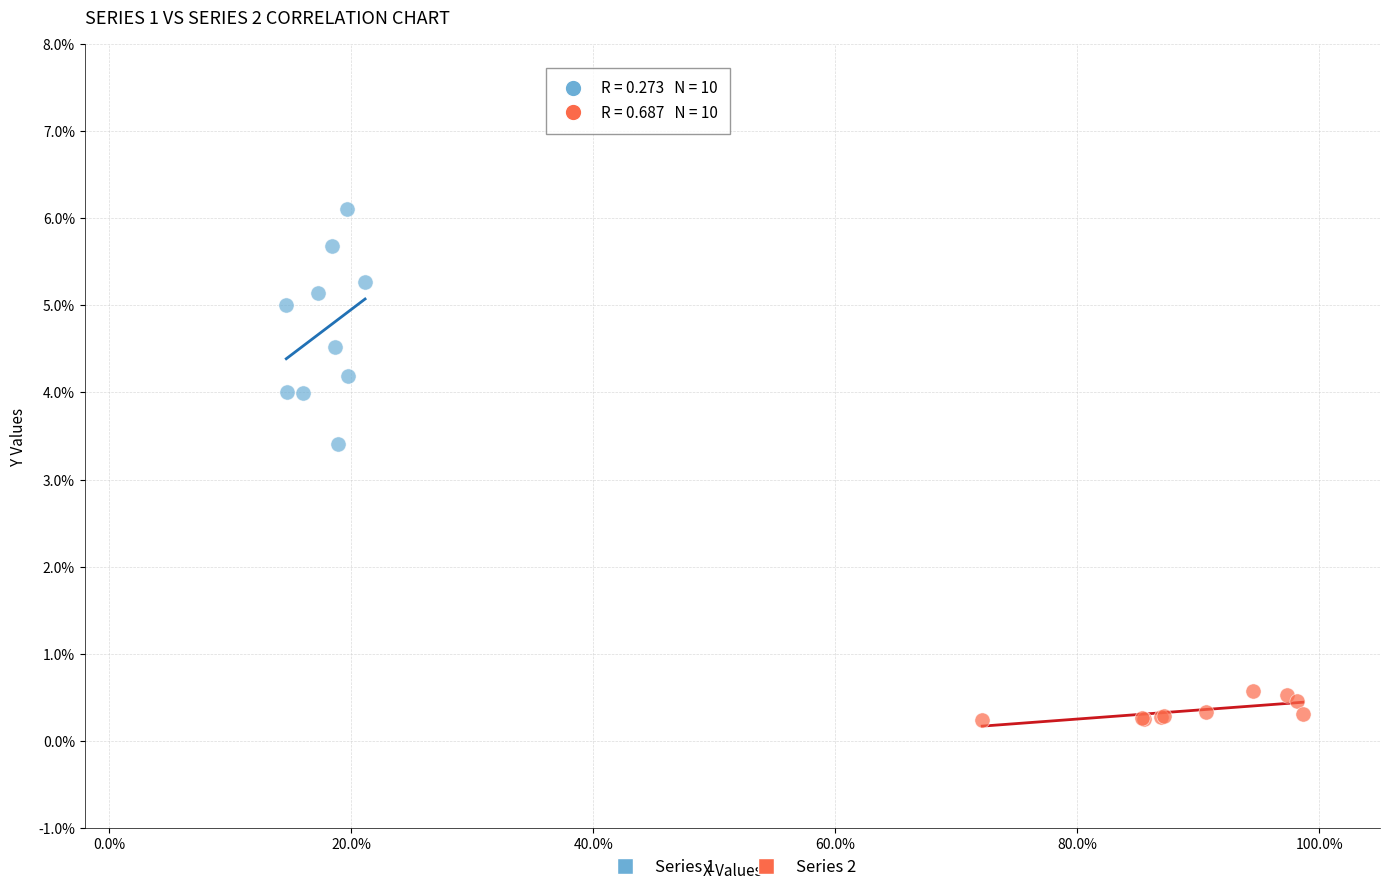

Which series has the largest Y range (max minus min)?

Series 1